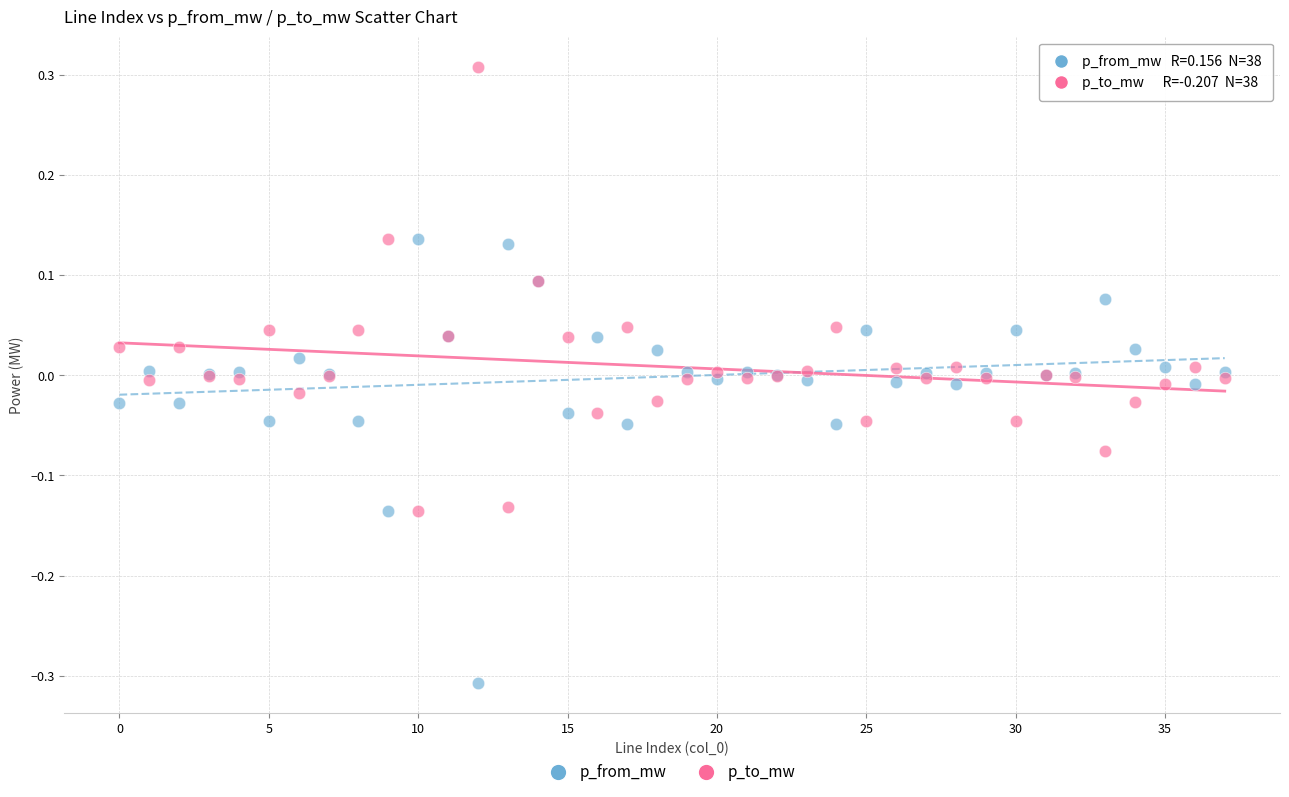

Which series contains the highest Y value?

p_to_mw